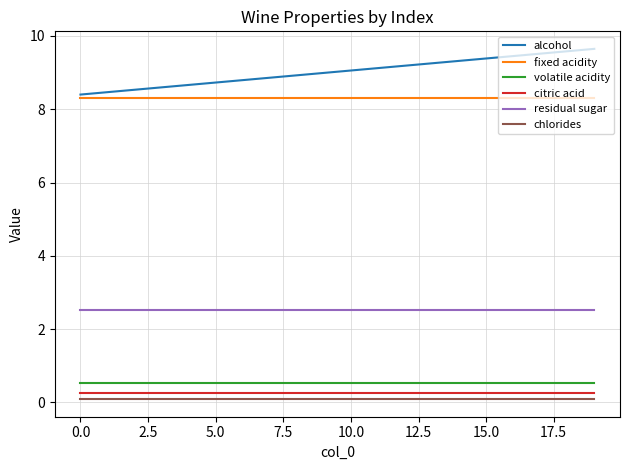

How many lines are shown in the chart?

6